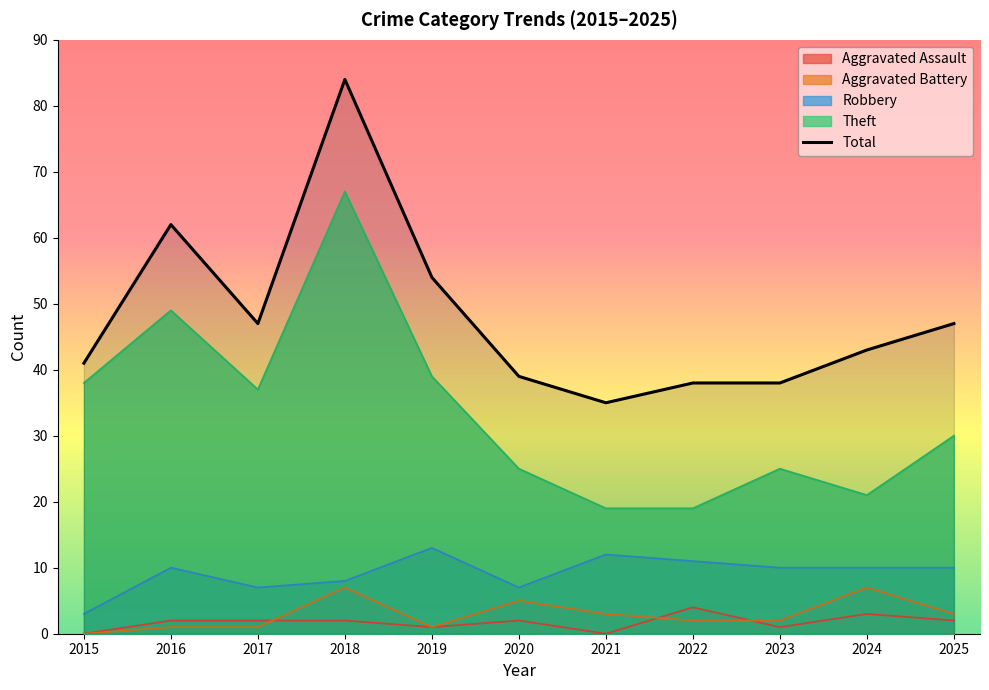

List the labels in order of value, largest first.

2018, 2016, 2019, 2017, 2025, 2024, 2015, 2020, 2022, 2023, 2021